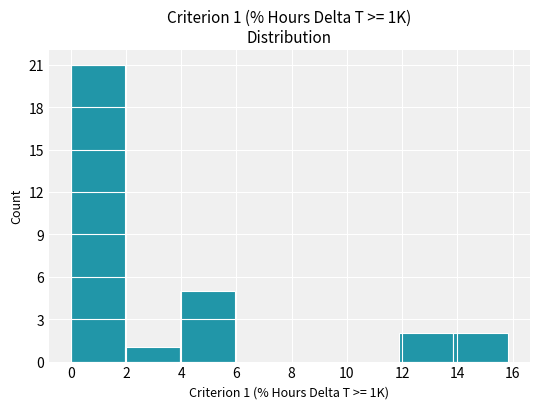

Which range on the x-axis has the tallest bar?

0.00 to 1.98